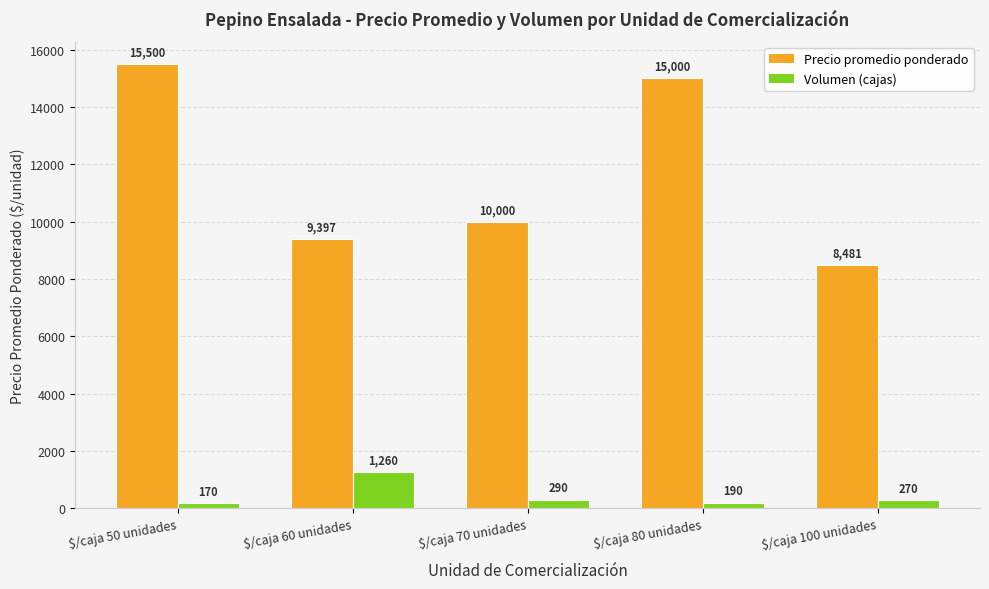

At which category is the sum across all series the highest?

$/caja 50 unidades